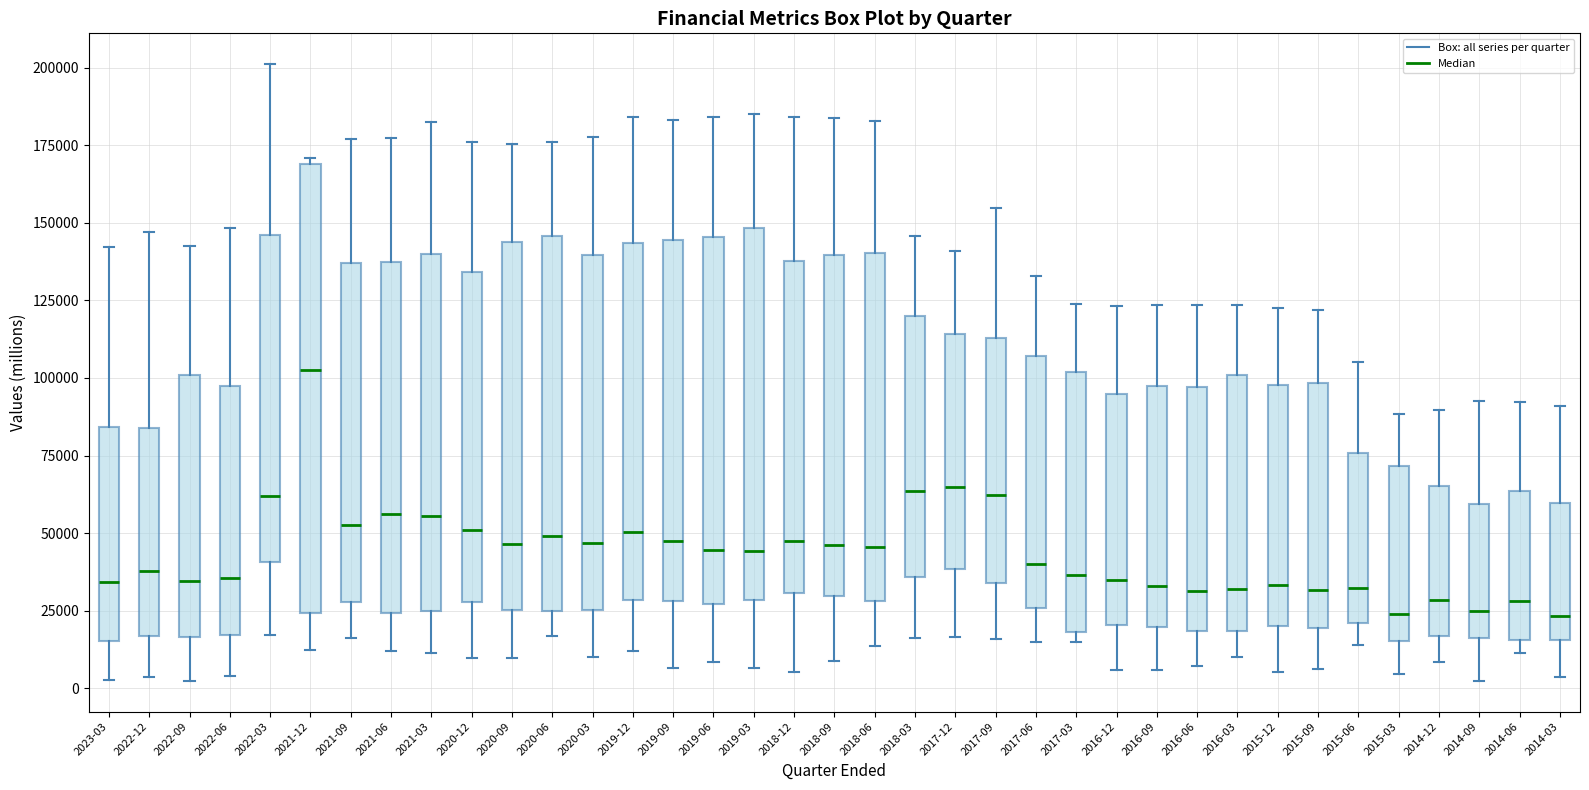

Reading left to right, transcribe this box plot: for each box, give where its median line is, the range the box spans, and where its two whiskers end, as read against the y-axis. The values are not printed on the chart, so give them approximately, as read against the axis.

2023-03: median 35000, box 15000 to 85000, whiskers 5000 to 140000
2022-12: median 40000, box 15000 to 85000, whiskers 5000 to 145000
2022-09: median 35000, box 15000 to 100000, whiskers 0 to 145000
2022-06: median 35000, box 15000 to 95000, whiskers 5000 to 150000
2022-03: median 60000, box 40000 to 145000, whiskers 15000 to 200000
2021-12: median 105000, box 25000 to 170000, whiskers 10000 to 170000 (just above the box's upper edge)
2021-09: median 55000, box 30000 to 135000, whiskers 15000 to 175000
2021-06: median 55000, box 25000 to 135000, whiskers 10000 to 175000
2021-03: median 55000, box 25000 to 140000, whiskers 10000 to 180000
2020-12: median 50000, box 30000 to 135000, whiskers 10000 to 175000
2020-09: median 45000, box 25000 to 145000, whiskers 10000 to 175000
2020-06: median 50000, box 25000 to 145000, whiskers 15000 to 175000
2020-03: median 45000, box 25000 to 140000, whiskers 10000 to 180000
2019-12: median 50000, box 30000 to 145000, whiskers 10000 to 185000
2019-09: median 45000, box 30000 to 145000, whiskers 5000 to 185000
2019-06: median 45000, box 25000 to 145000, whiskers 10000 to 185000
2019-03: median 45000, box 30000 to 150000, whiskers 5000 to 185000
2018-12: median 45000, box 30000 to 140000, whiskers 5000 to 185000
2018-09: median 45000, box 30000 to 140000, whiskers 10000 to 185000
2018-06: median 45000, box 30000 to 140000, whiskers 15000 to 185000
2018-03: median 65000, box 35000 to 120000, whiskers 15000 to 145000
2017-12: median 65000, box 40000 to 115000, whiskers 15000 to 140000
2017-09: median 60000, box 35000 to 115000, whiskers 15000 to 155000
2017-06: median 40000, box 25000 to 105000, whiskers 15000 to 135000
2017-03: median 35000, box 20000 to 100000, whiskers 15000 to 125000
2016-12: median 35000, box 20000 to 95000, whiskers 5000 to 125000
2016-09: median 35000, box 20000 to 95000, whiskers 5000 to 125000
2016-06: median 30000, box 20000 to 95000, whiskers 5000 to 125000
2016-03: median 30000, box 20000 to 100000, whiskers 10000 to 125000
2015-12: median 35000, box 20000 to 100000, whiskers 5000 to 125000
2015-09: median 30000, box 20000 to 100000, whiskers 5000 to 120000
2015-06: median 30000, box 20000 to 75000, whiskers 15000 to 105000
2015-03: median 25000, box 15000 to 70000, whiskers 5000 to 90000
2014-12: median 30000, box 15000 to 65000, whiskers 10000 to 90000
2014-09: median 25000, box 15000 to 60000, whiskers 0 to 95000
2014-06: median 30000, box 15000 to 65000, whiskers 10000 to 90000
2014-03: median 25000, box 15000 to 60000, whiskers 5000 to 90000